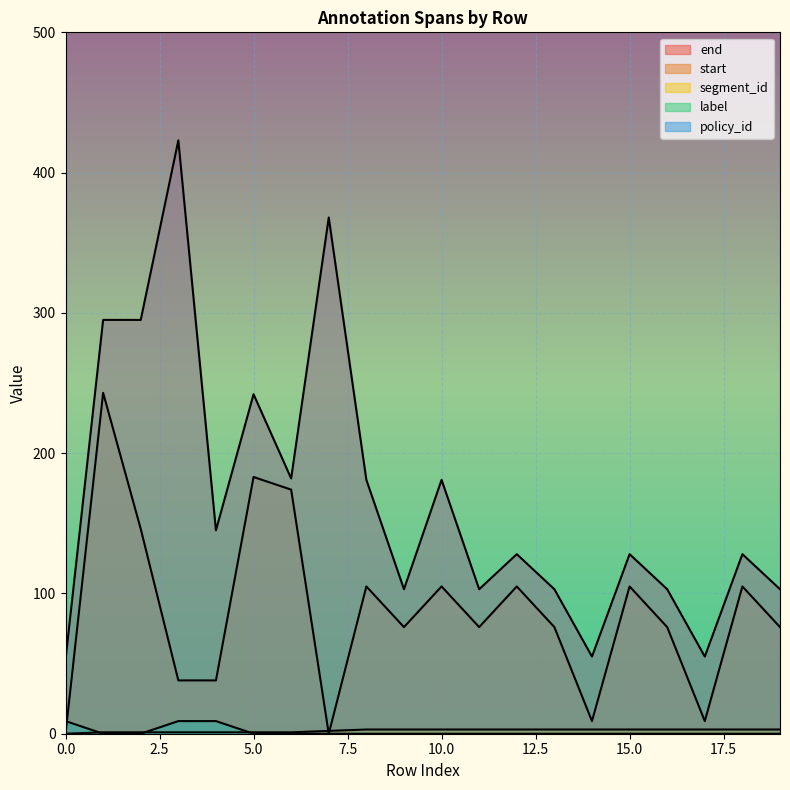

Which series has the largest total across all categories?

end